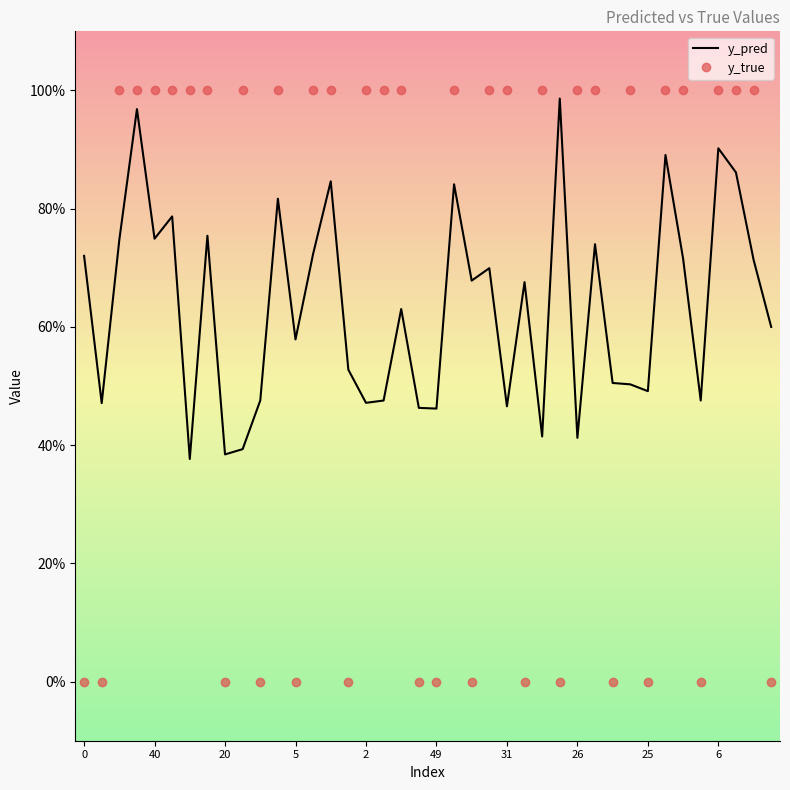

Which category has the highest value in the y_pred series?

27